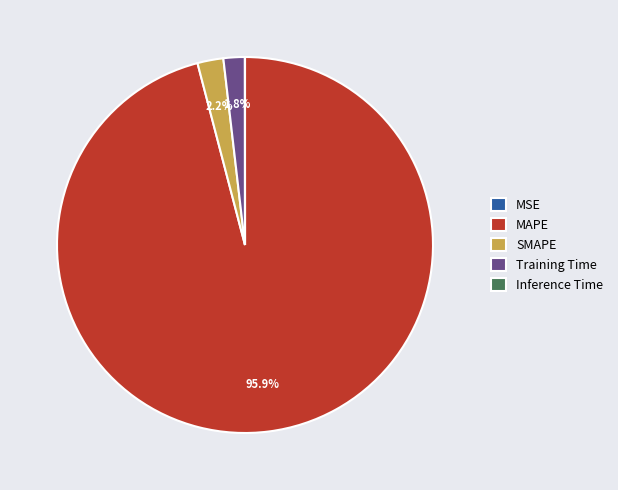

What is the largest slice in the pie chart?

MAPE